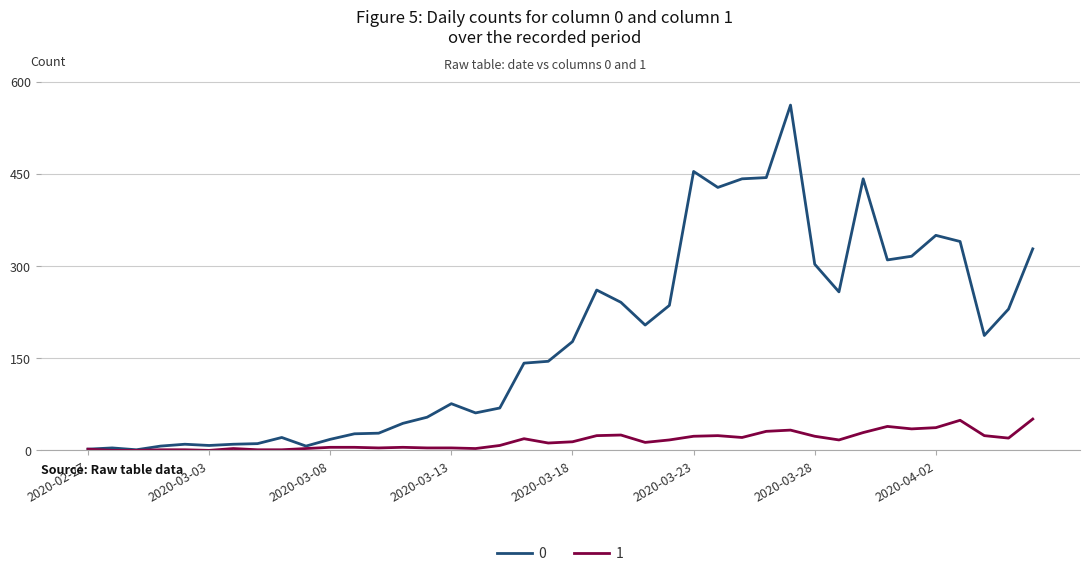

List the series in order of their peak value, highest first.

0, 1